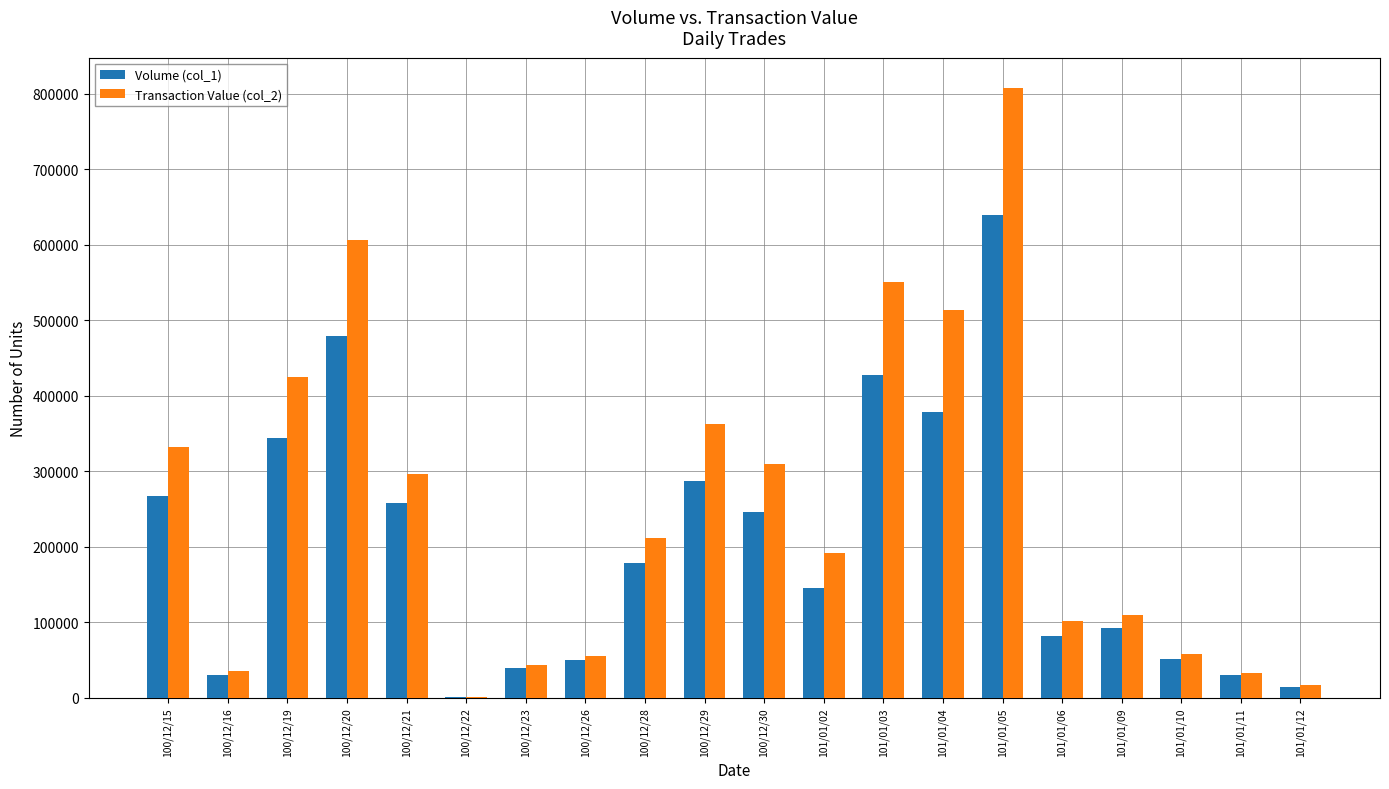

Is the value of Volume (col_1) at 100/12/23 greater than the value of Transaction Value (col_2) at 101/01/03?

No